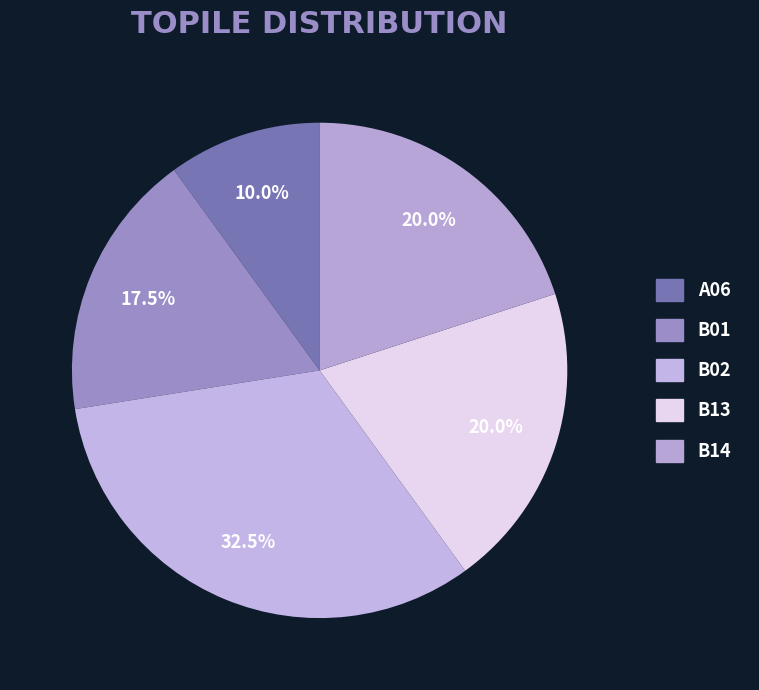

Count the number of slices in the pie.

5